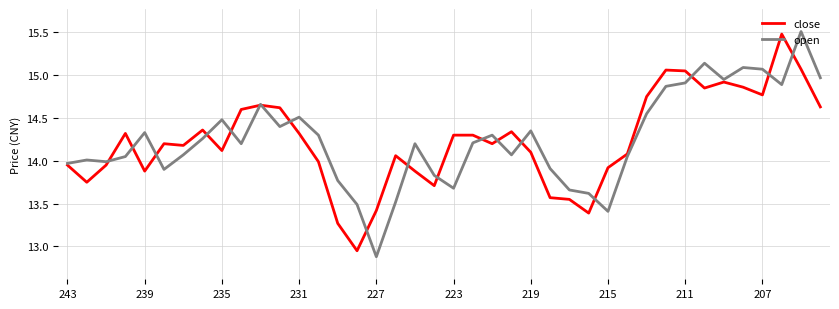

True or false: open has more than 2 interior local peaks.

True